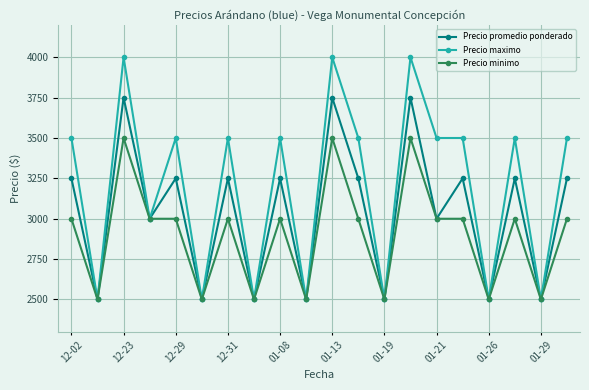

What is the maximum value for Precio promedio ponderado?

3750